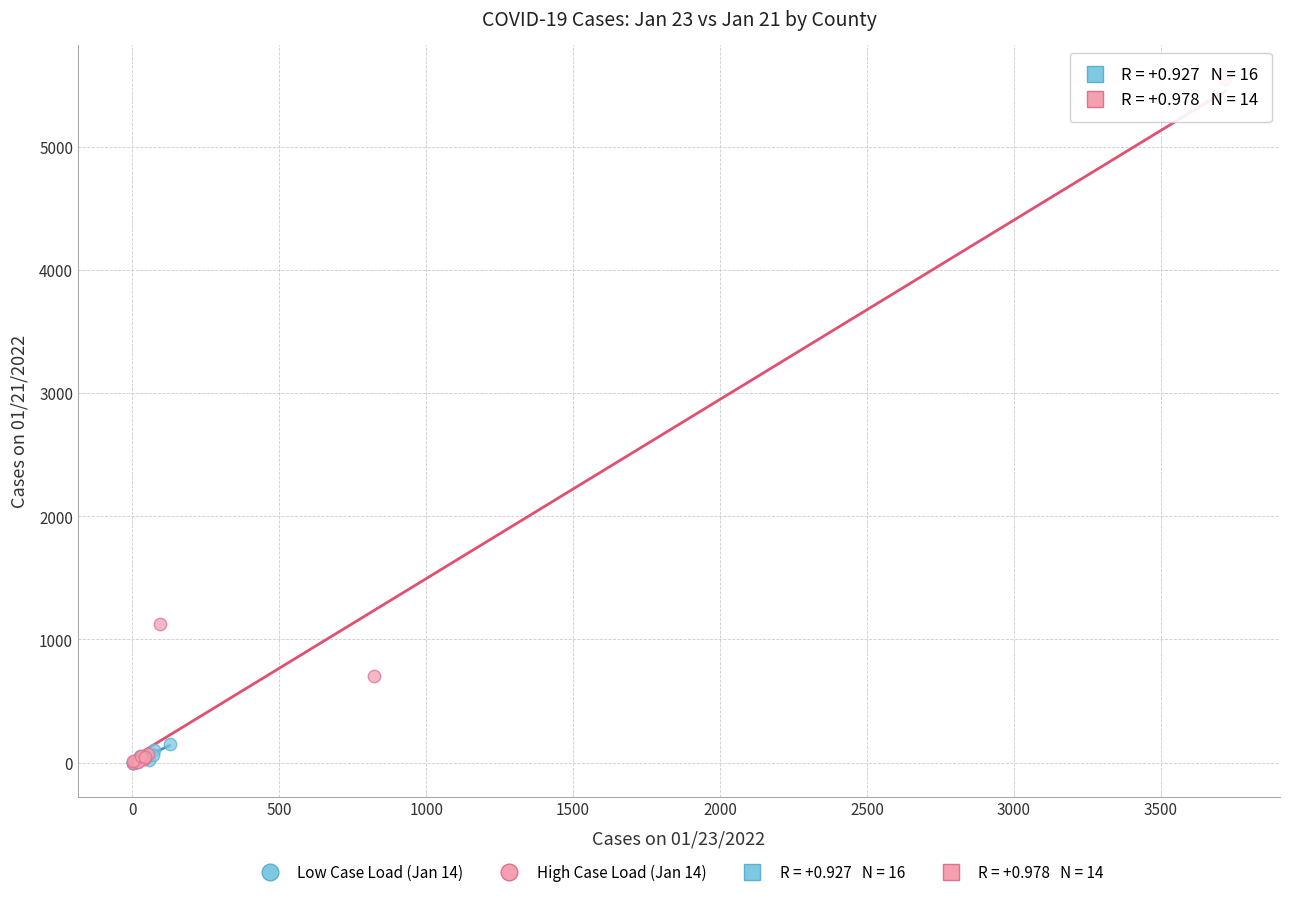

Which series has the largest Y range (max minus min)?

High Case Load (Jan 14)